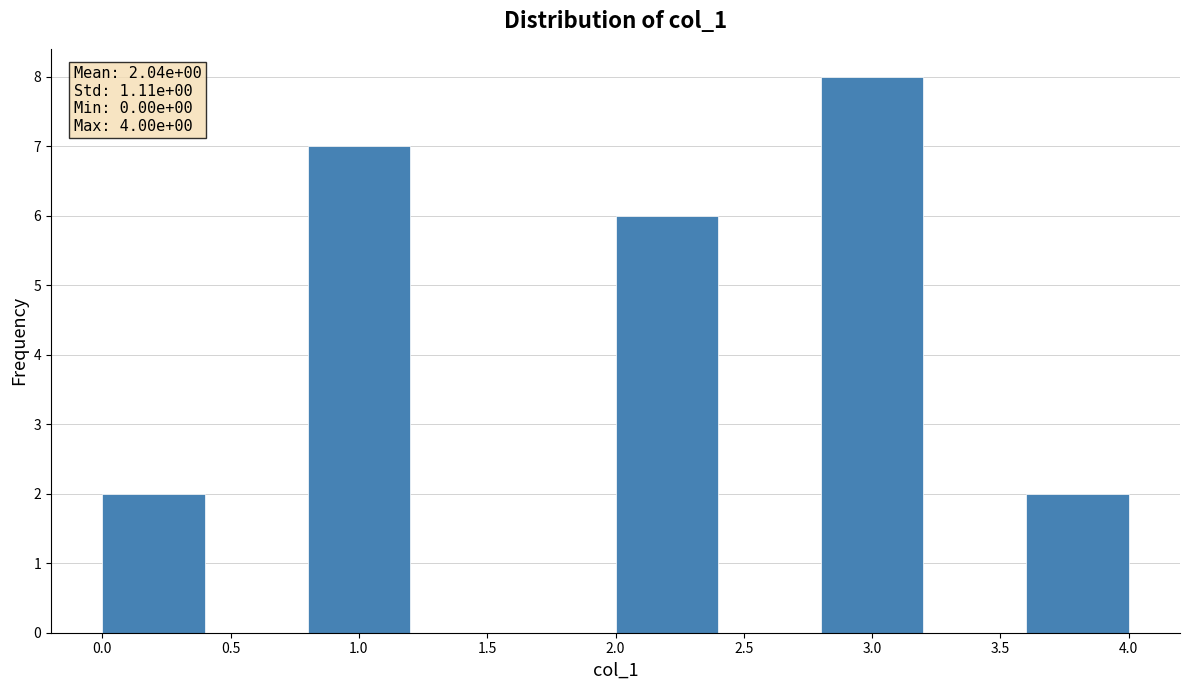

Which range on the x-axis has the tallest bar?

2.8 to 3.2